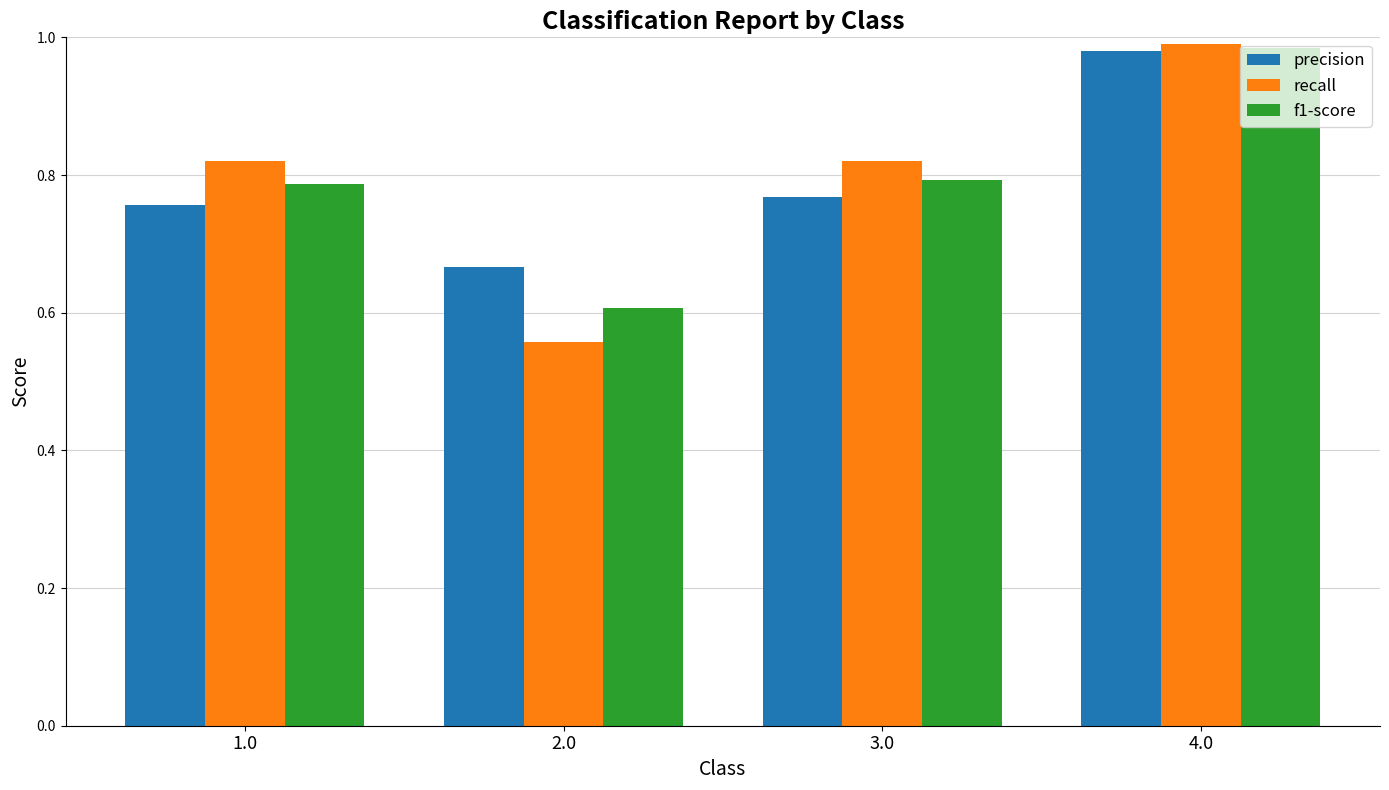

What is the difference between the maximum and minimum values in the recall series?

0.4